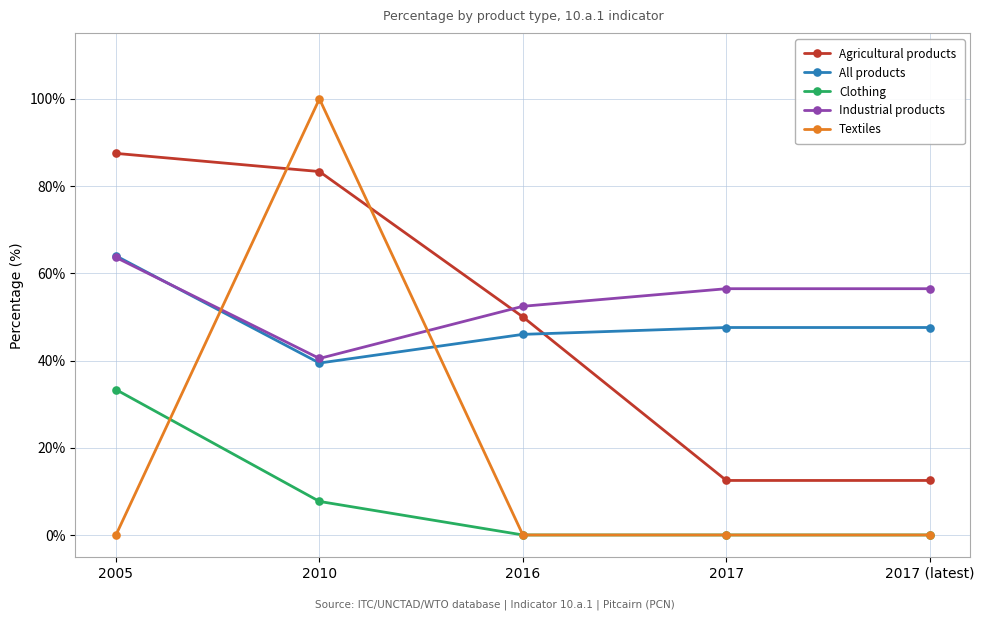

At how many categories does at least one series exceed 57?

2